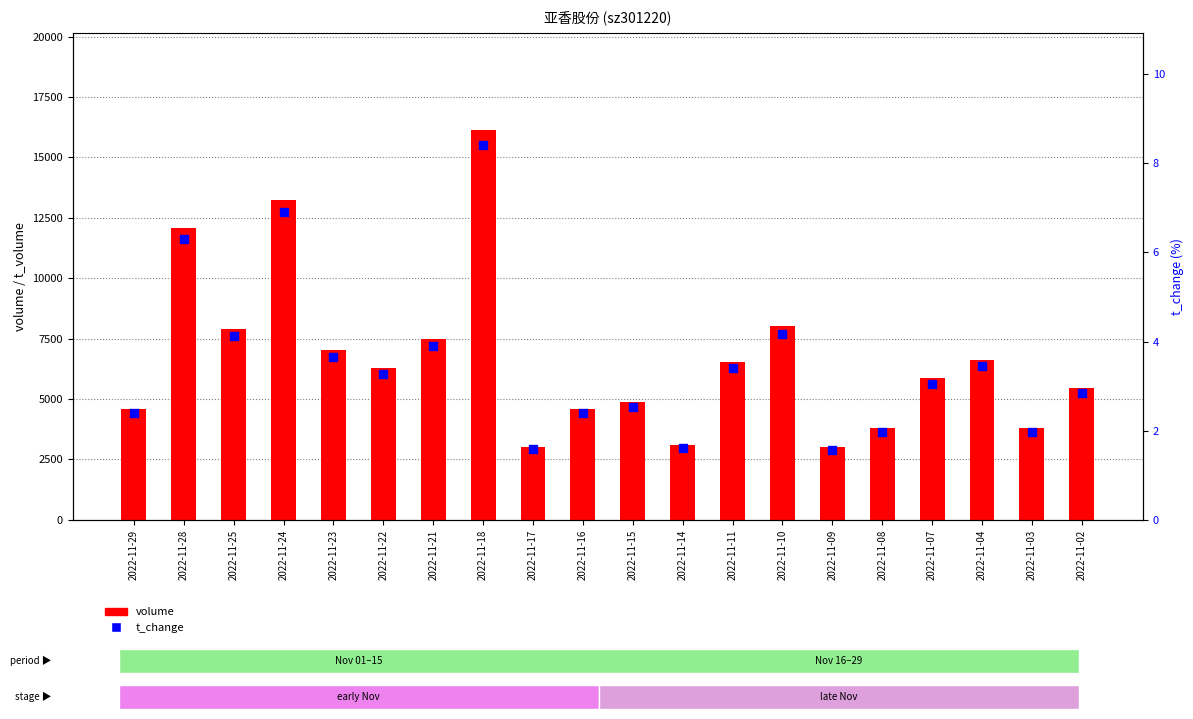

Which series reaches the minimum Y coordinate?

t_change